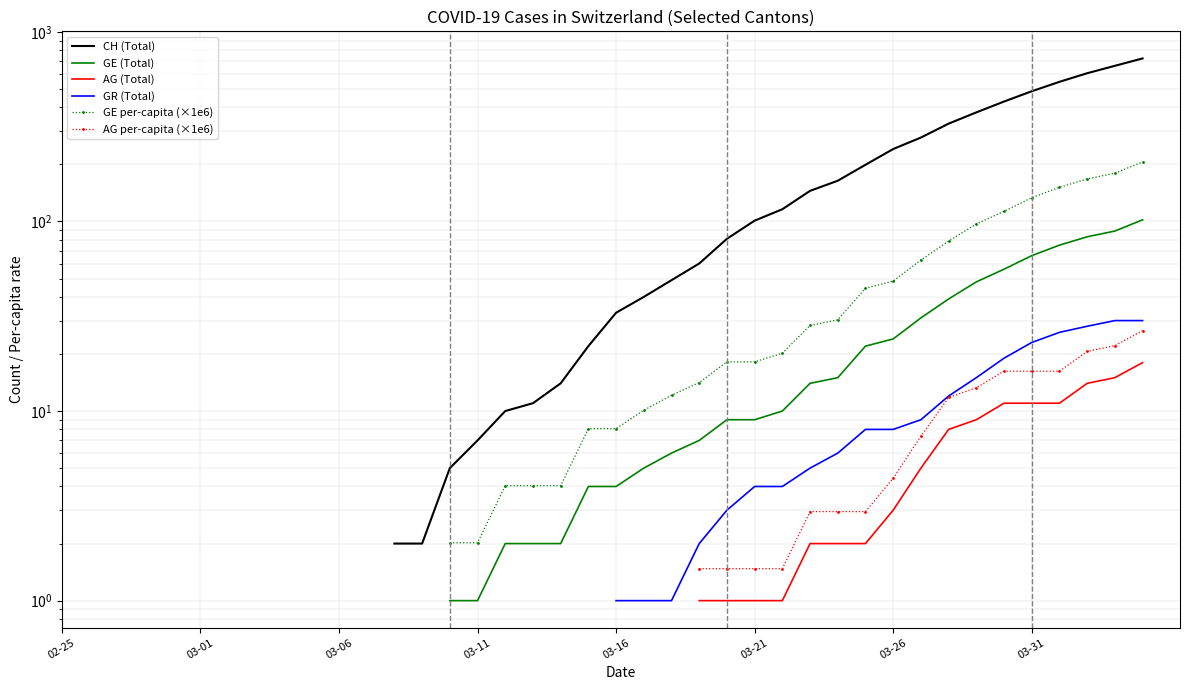

How many values in the GE (Total) series are below 4?

5